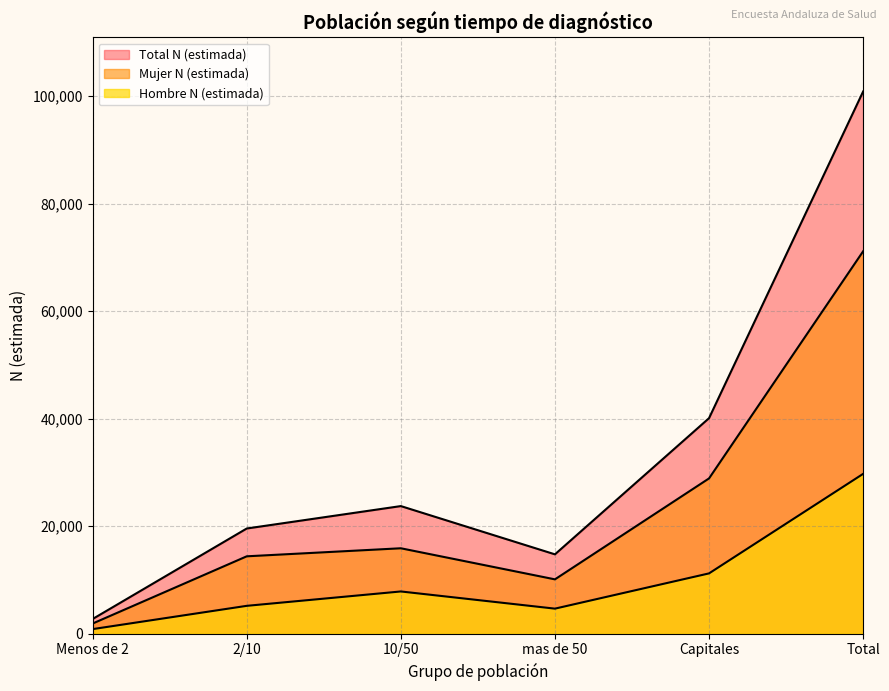

What is the sum of the Total N (estimada) values at Capitales and Menos de 2?

42825